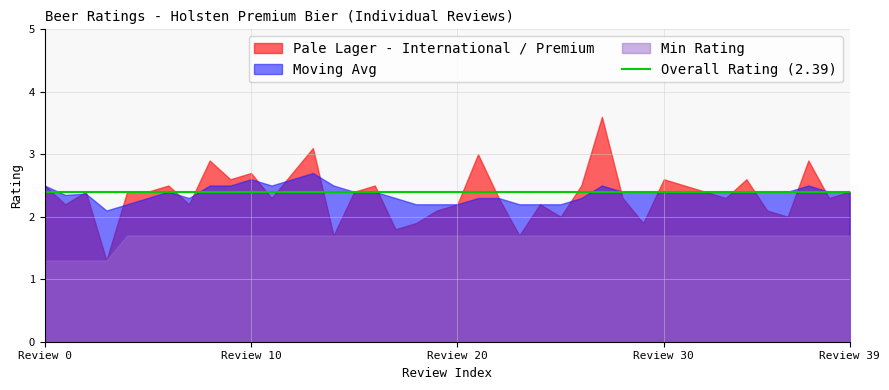

Between which two adjacent categories do Overall Rating and Pale Lager - International / Premium first intersect?

0 and 1